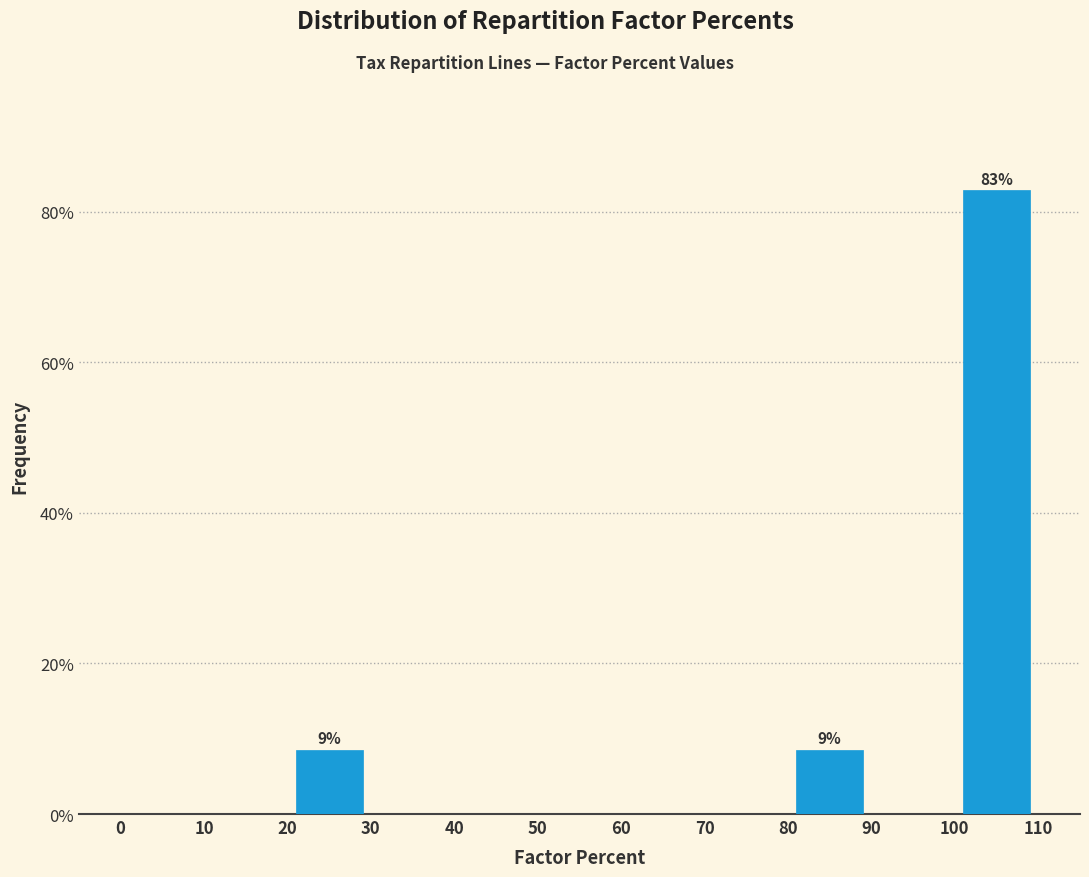

Over which range of the x-axis is the bar tallest?

100 to 110